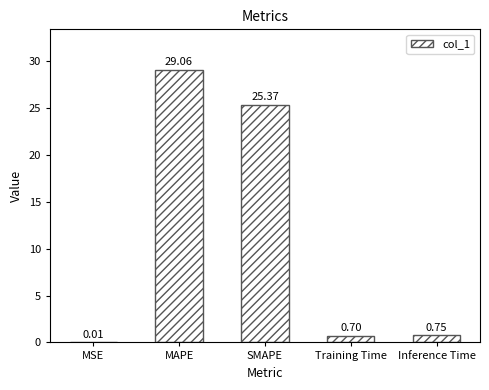

What is the average value?

11.2